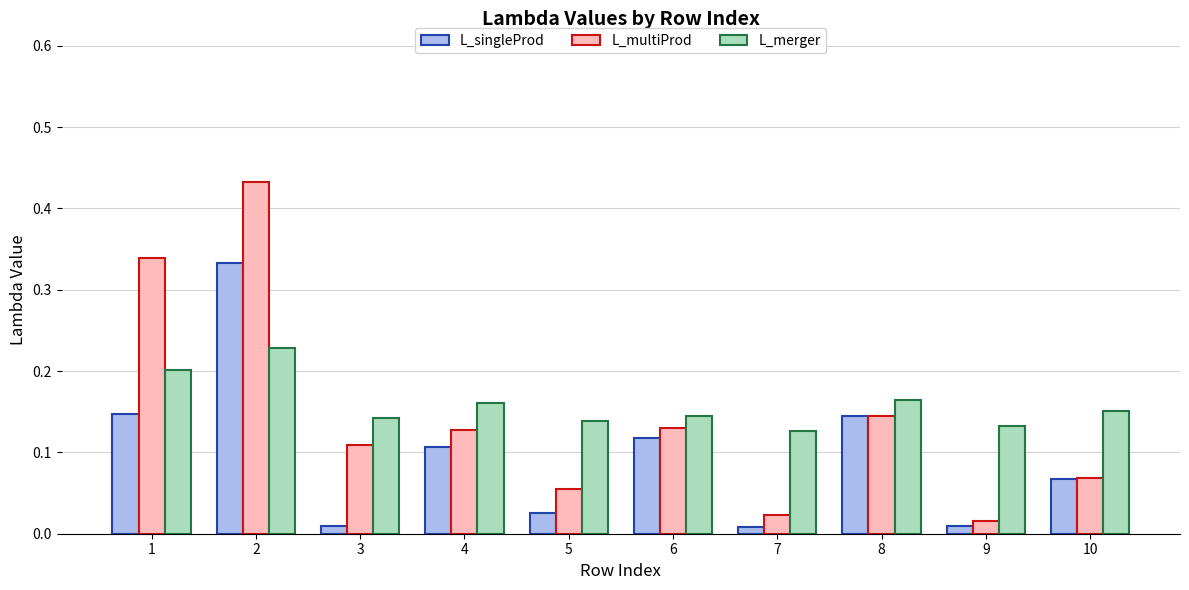

True or false: L_singleProd has a value of 0.1 at 2.

False